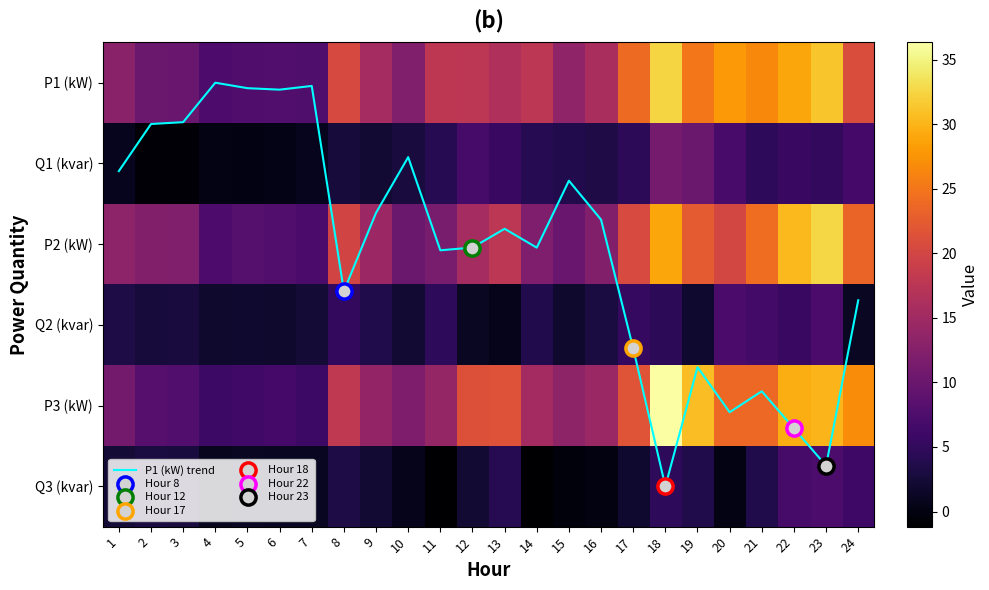

At 12, list the series in order from largest to smallest.

P3 (kW), P1 (kW), P2 (kW), Q1 (kvar), Q3 (kvar), P1 (kW) trend, Q2 (kvar)